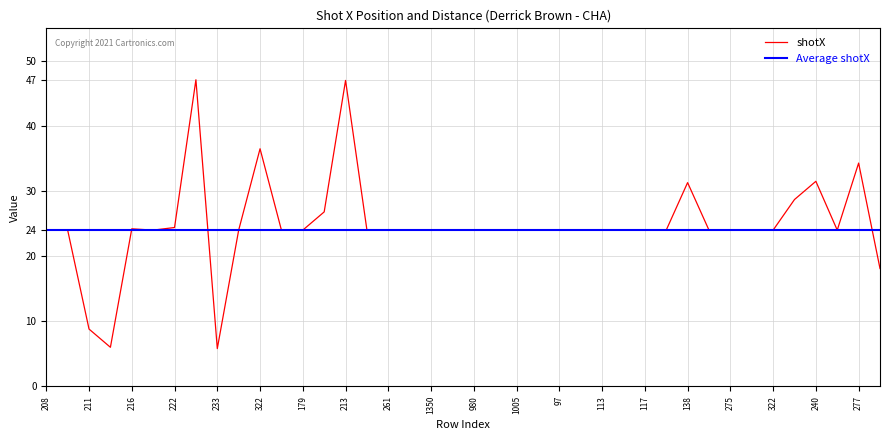

Reading left to right, list all the values displayed in this chart.

24.0	24.0	8.8	6.0	24.2	24.0	24.4	47.1	5.8	24.0	36.5	24.0	24.0	26.8	47.0	24.0	24.0	24.0	24.0	24.0	24.0	24.0	24.0	24.0	24.0	24.0	24.0	24.0	24.0	24.0	31.3	24.0	24.0	24.0	24.0	28.7	31.5	24.0	34.3	18.1